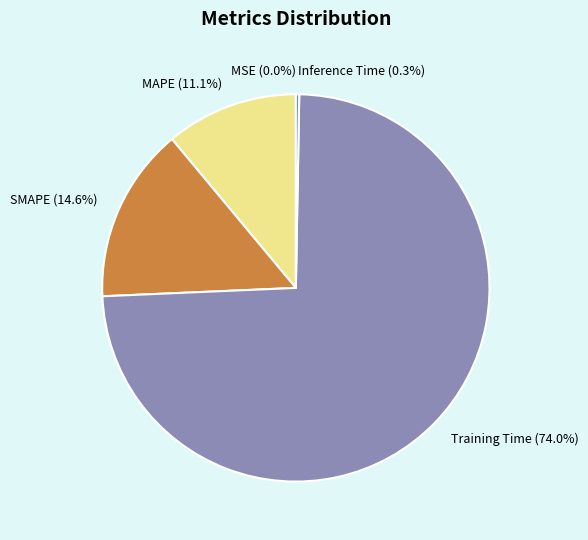

Is Training Time the majority of the pie?

Yes